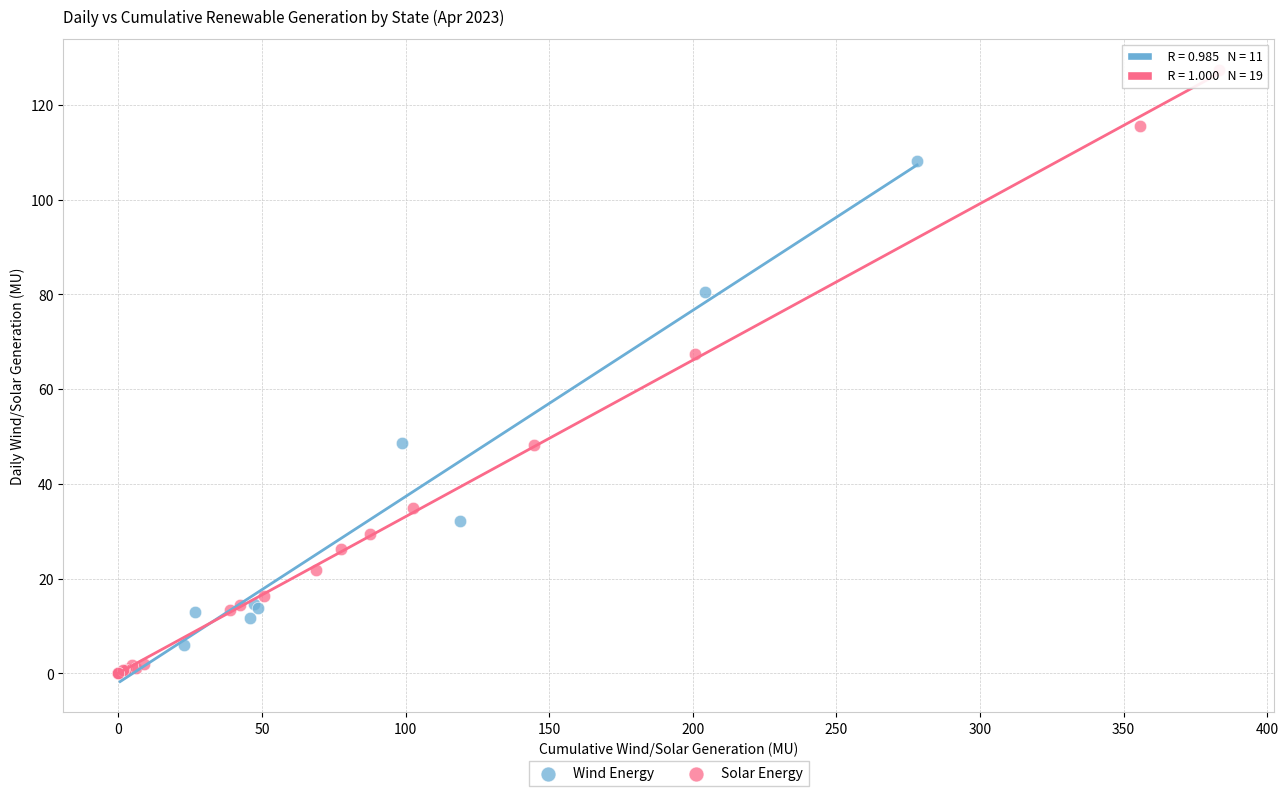

Which series has the largest Y range (max minus min)?

Solar Energy